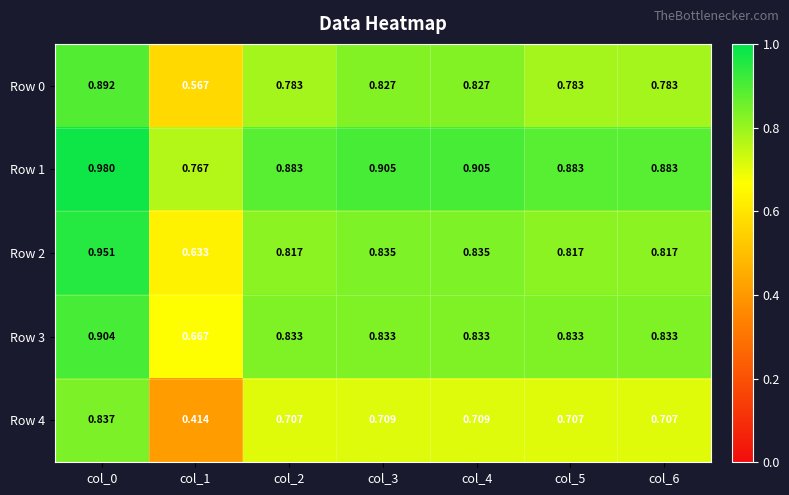

Is the value of Row 3 at col_0 greater than the value of Row 0 at col_2?

Yes